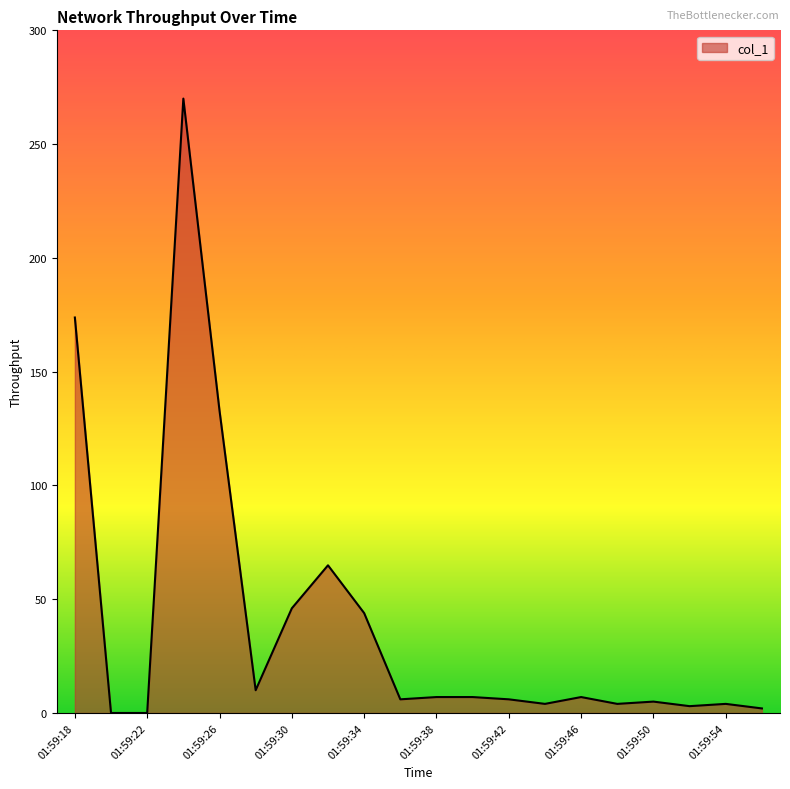

What is the difference between the maximum and minimum values?

270.0